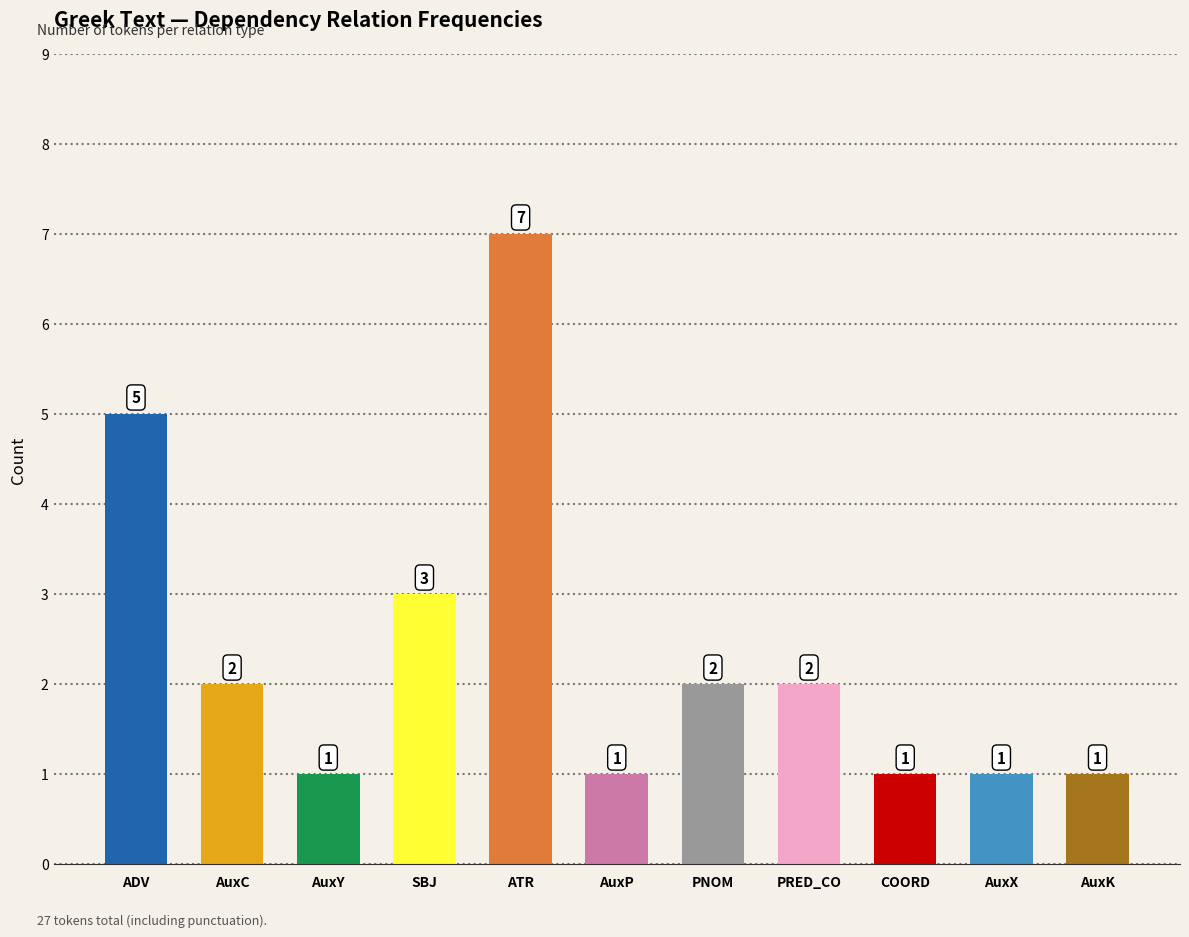

Reading left to right, transcribe all the data shown in this chart.

5	2	1	3	7	1	2	2	1	1	1